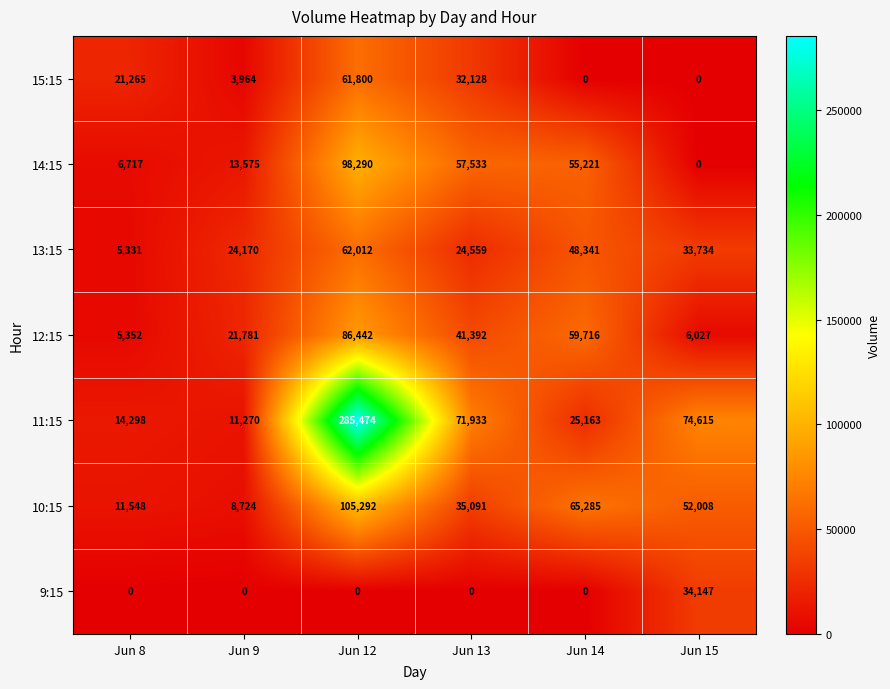

Which series changed the most between Jun 9 and Jun 15?

11:15